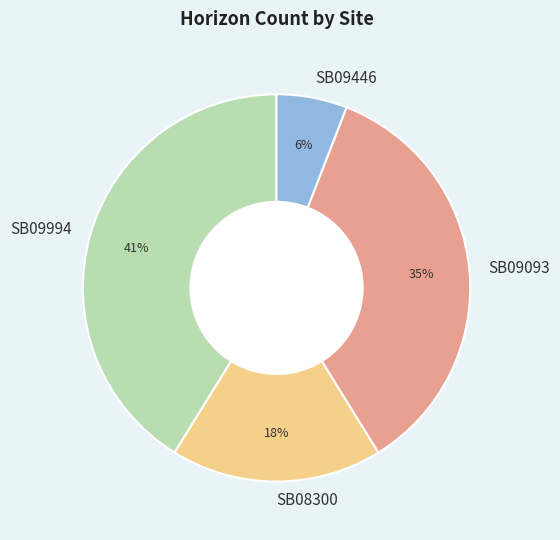

Between SB09093 and SB08300, which is larger?

SB09093